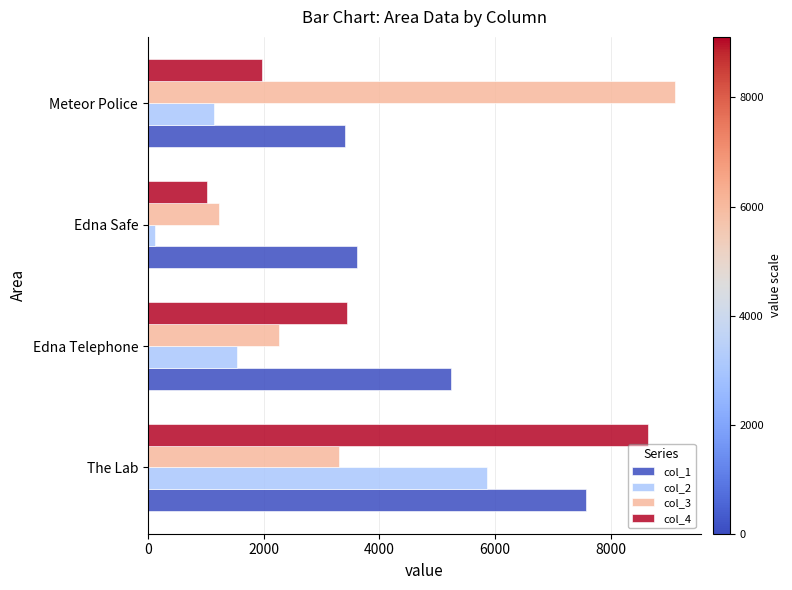

What is the difference between the highest and lowest values at The Lab?

5339